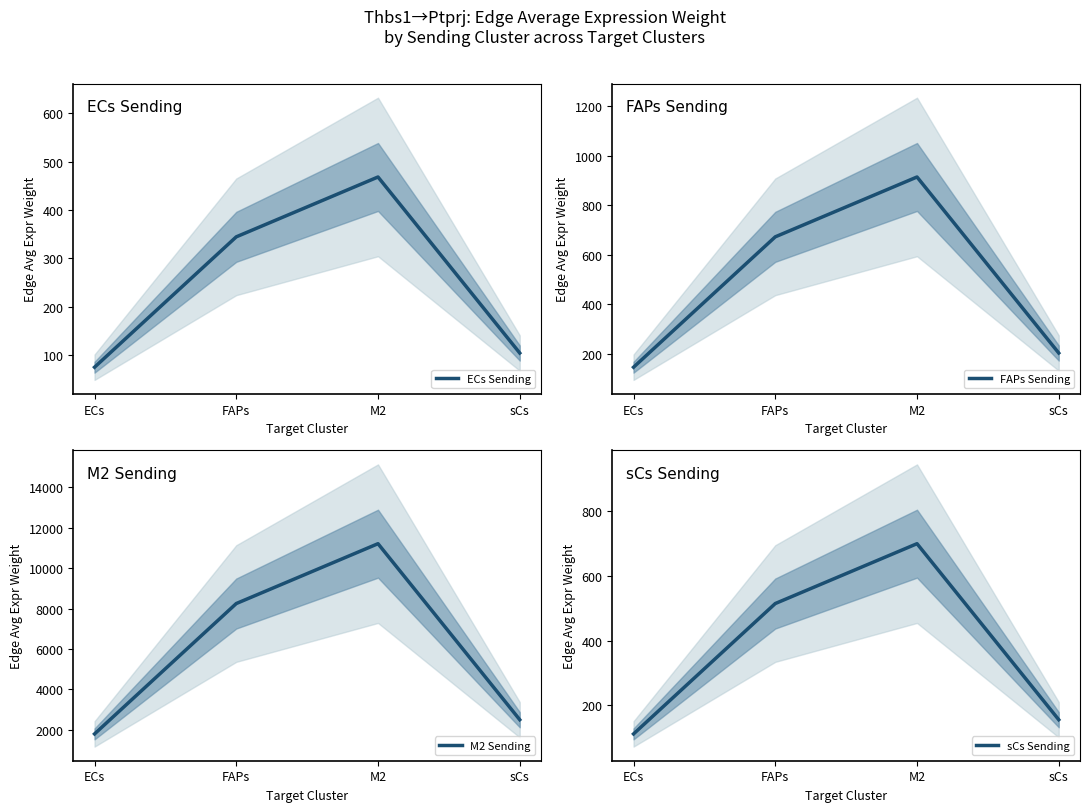

What is the lowest value of the M2 Sending series?

1794.6